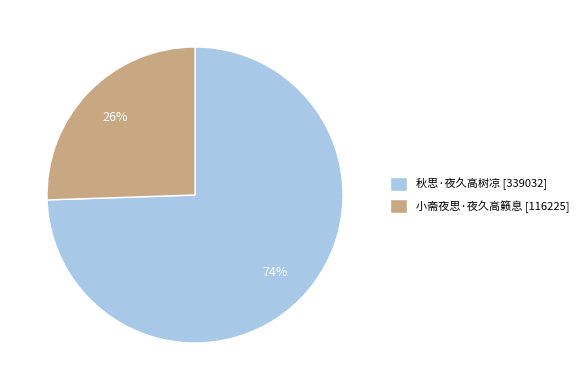

Rank the categories by value from highest to lowest.

秋思·夜久高树凉, 小斋夜思·夜久高籁息